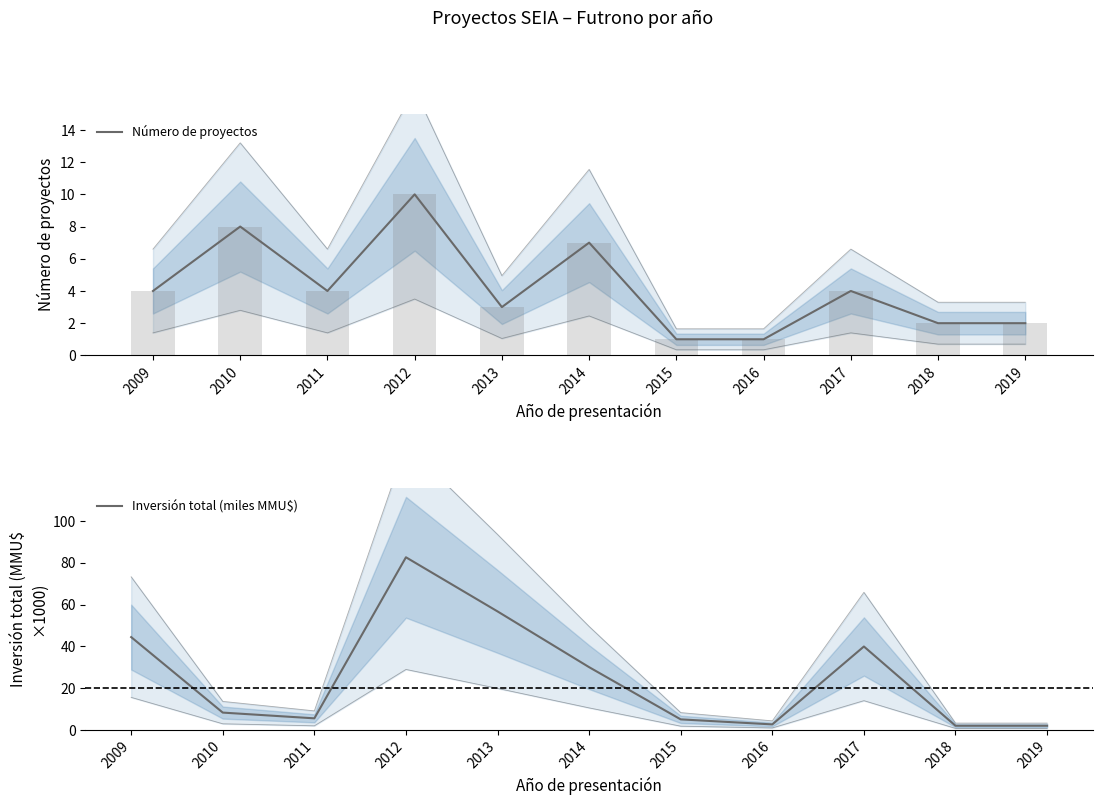

What is the greatest value displayed?

82.6